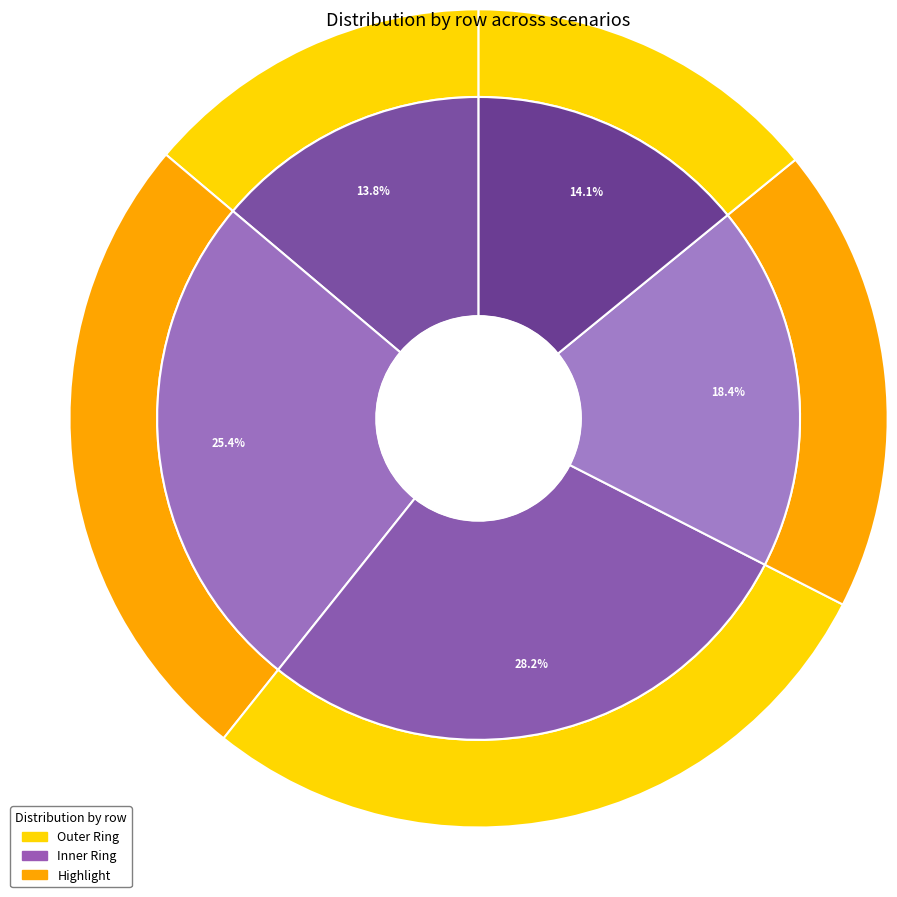

Count the number of slices in the pie.

5